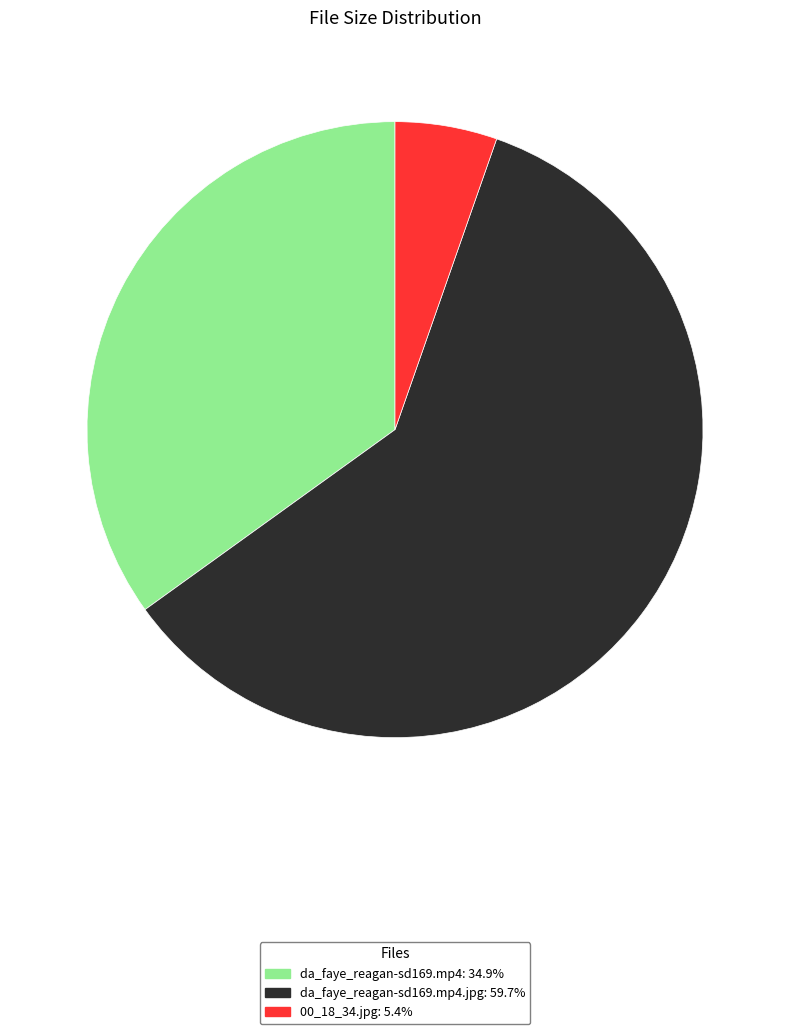

Does any single category account for the majority?

Yes